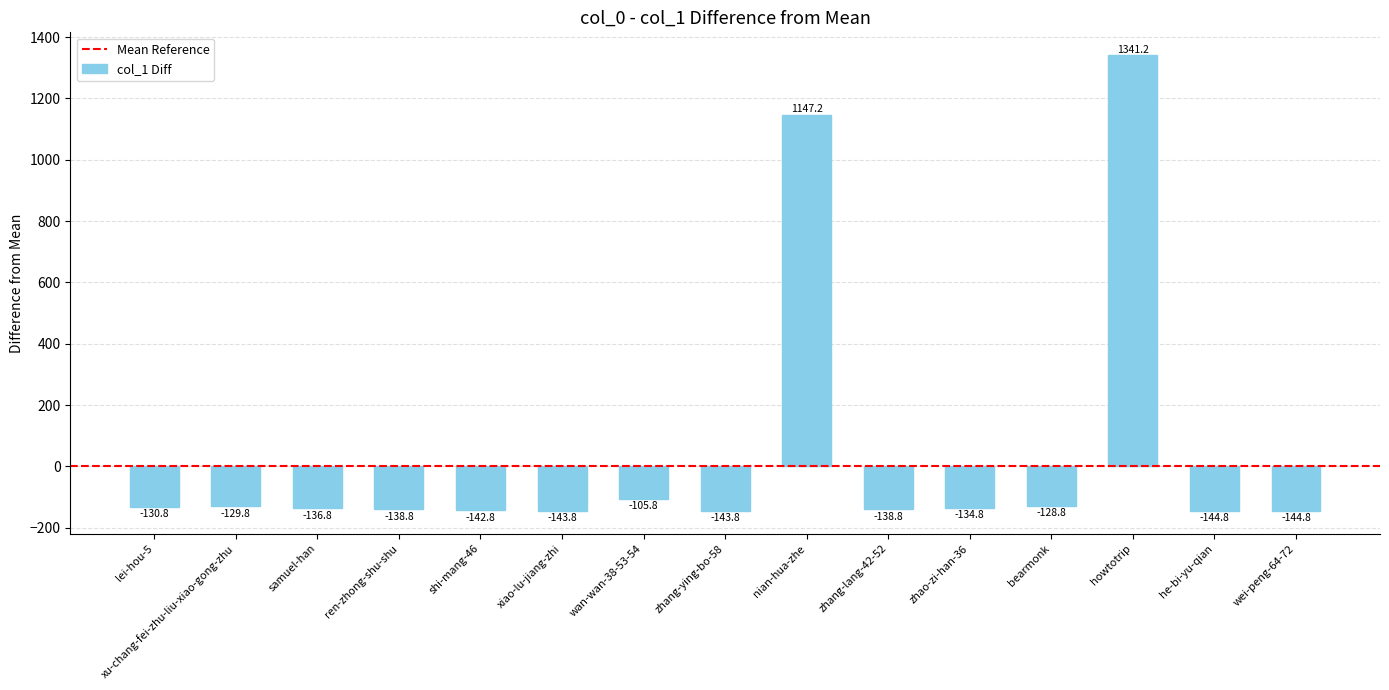

The chart shows a value of -77.8 at zhang-lang-42-52. True or false?

False